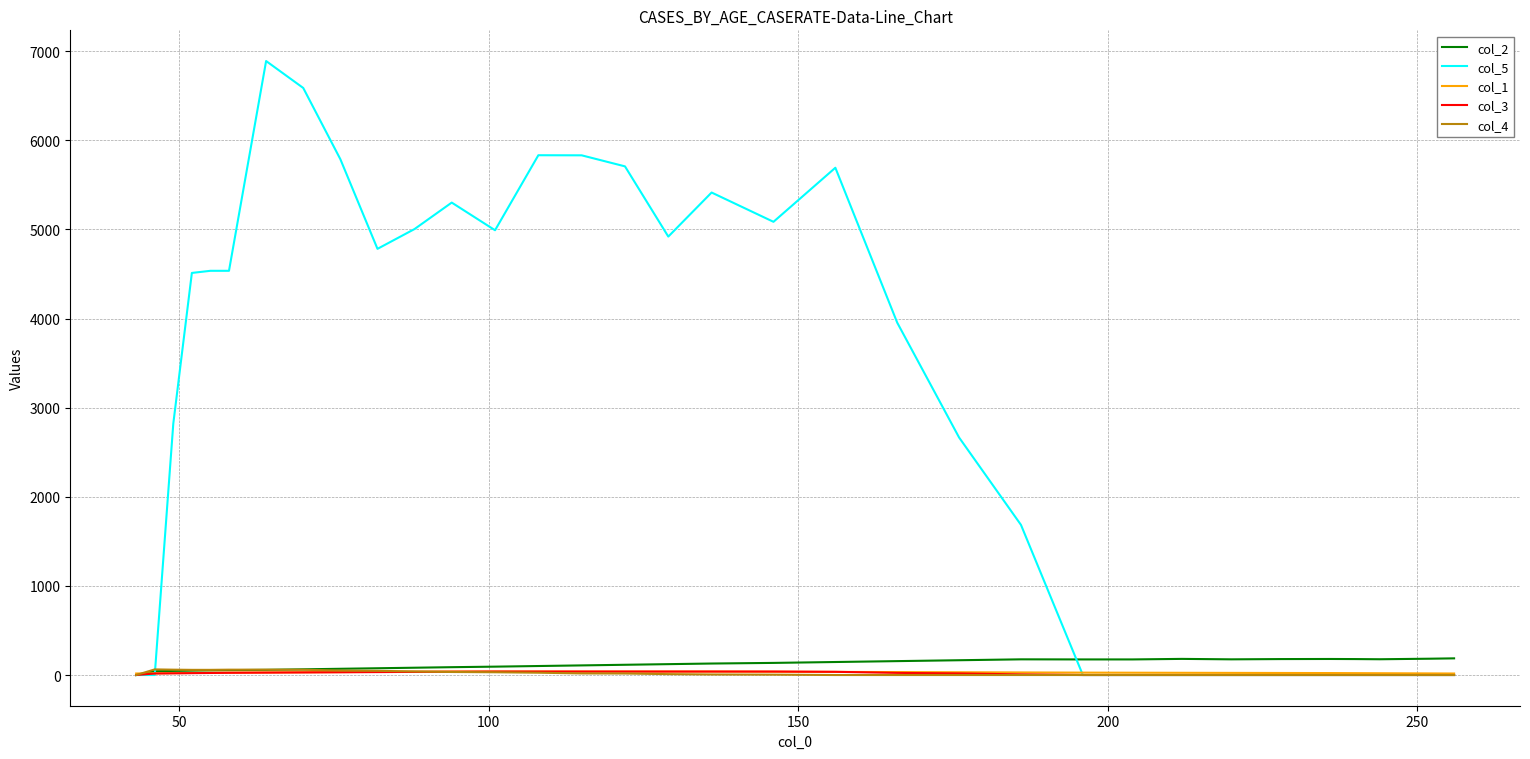

Which series has the widest spread of values?

col_5